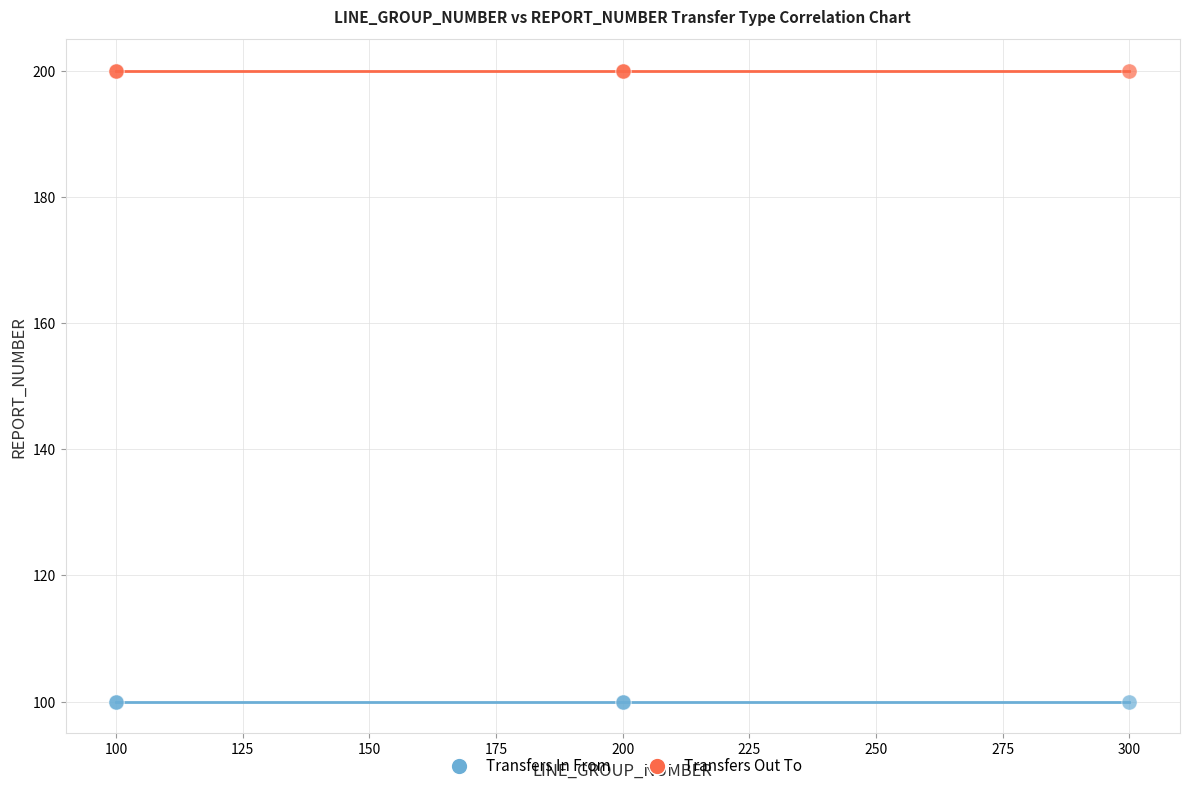

Which series contains the highest Y value?

Transfers Out To